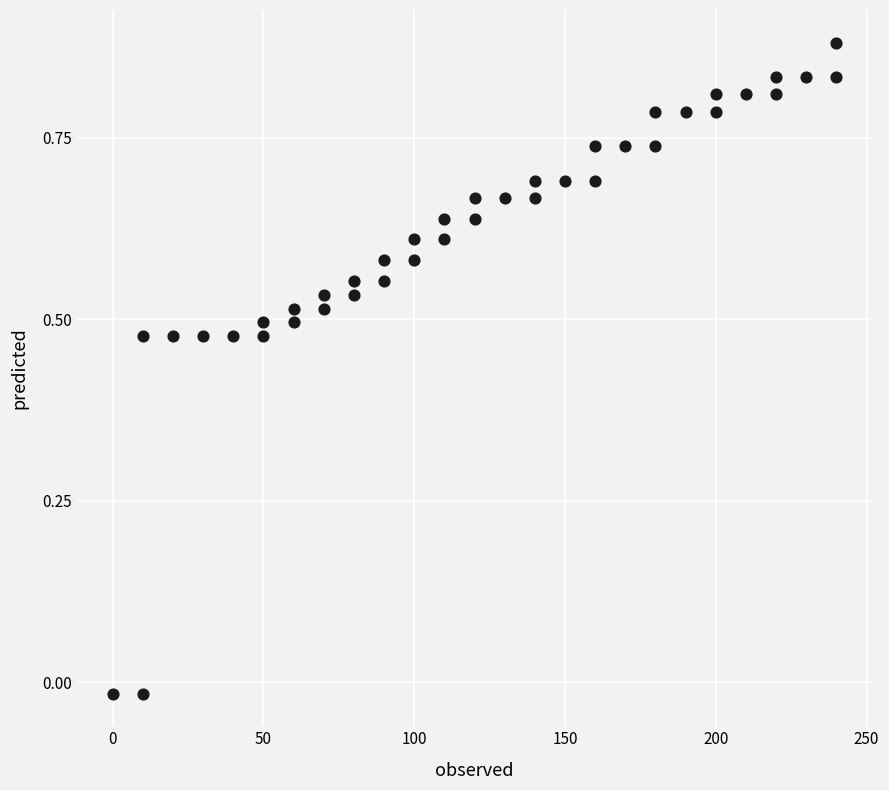

What is the range of X values (max minus min)?

240.0